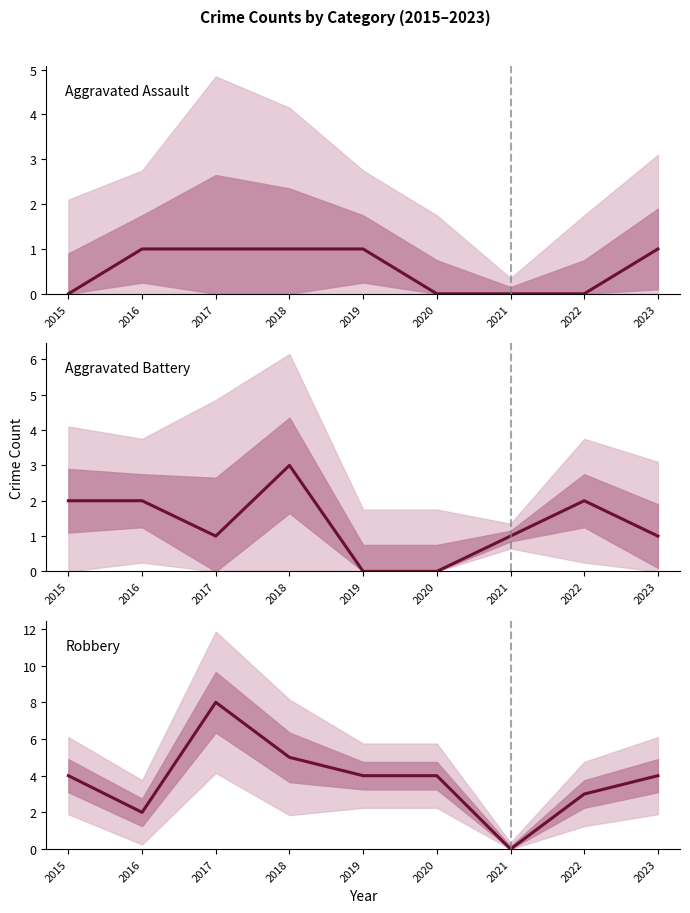

The value of Aggravated Battery at 2020 is 0. True or false?

True